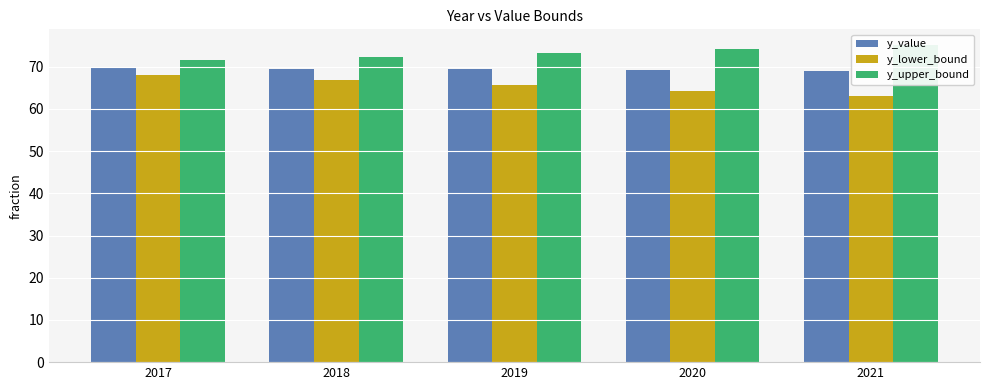

Rank the series by their maximum value, from highest to lowest.

y_upper_bound, y_value, y_lower_bound